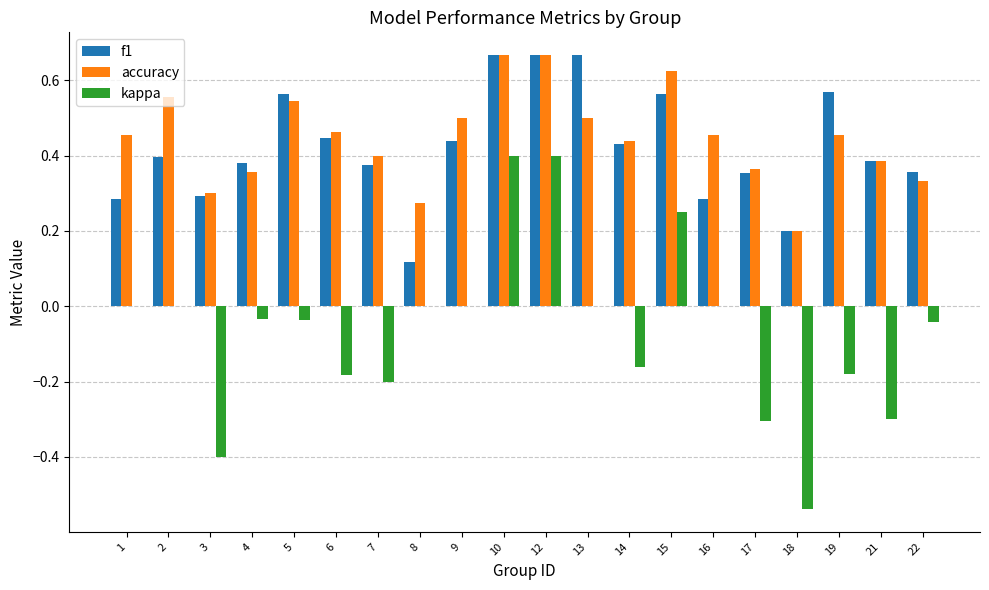

Between 12 and 15, which series saw the biggest shift?

kappa